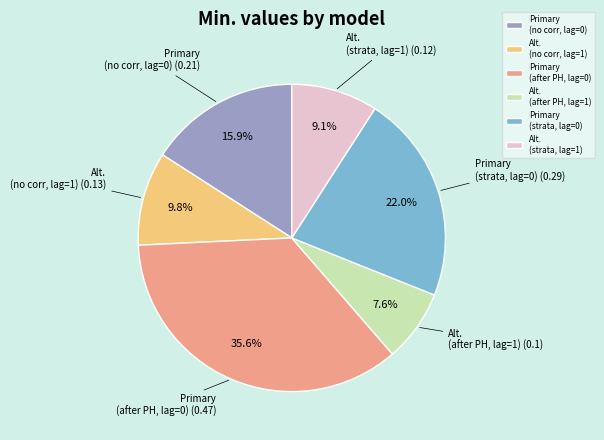

Between Primary (no corr, lag=0) and Primary (after PH, lag=0), which is larger?

Primary (after PH, lag=0)